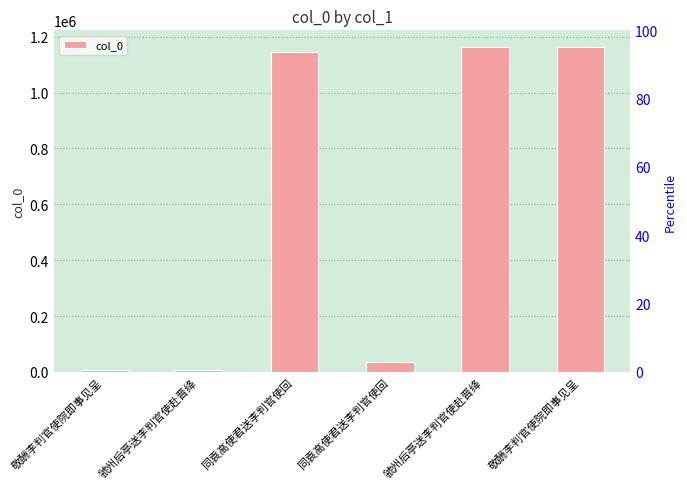

Where does the data first go above 1147244?

虢州后亭送李判官使赴晋绛